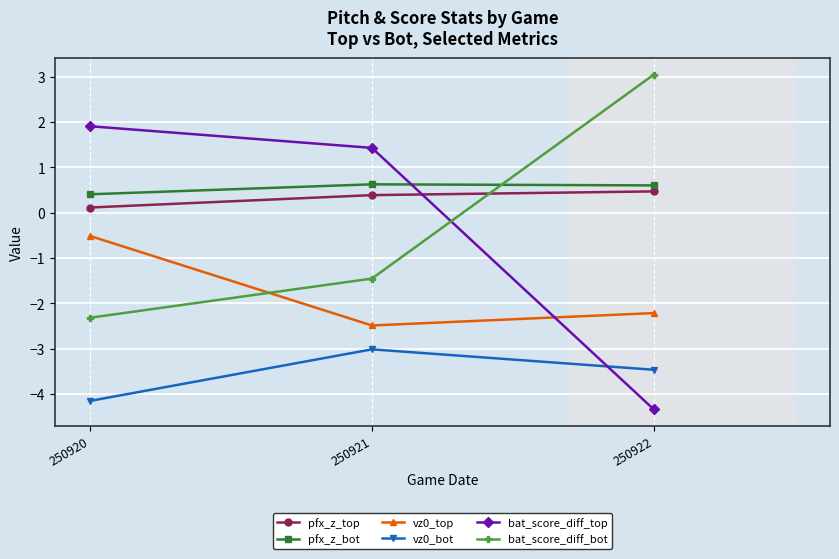

At how many categories does at least one series exceed -1?

3